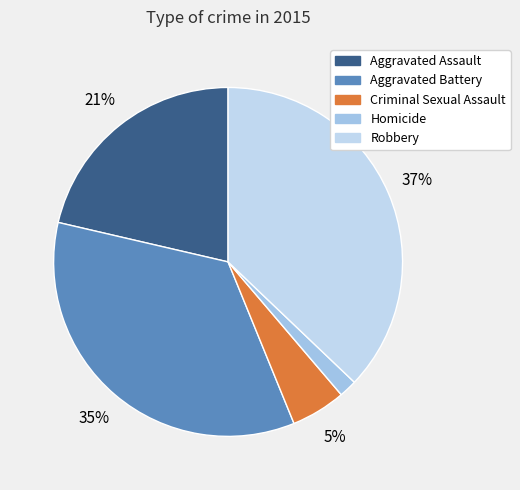

To the nearest percent, what portion does Homicide represent?

2%